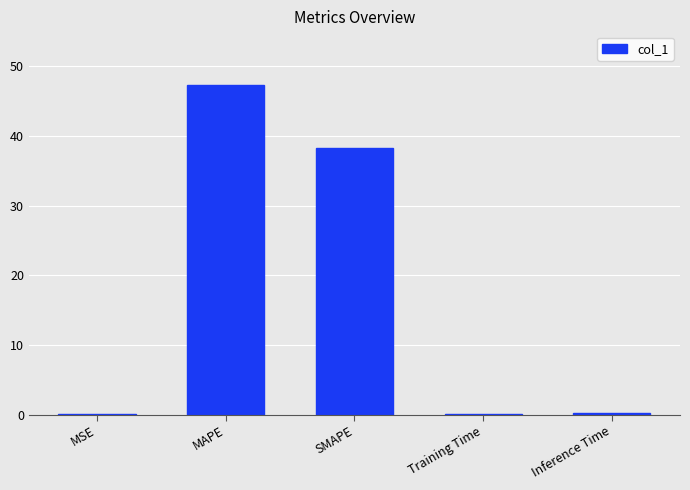

Which has a higher value, MAPE or SMAPE?

MAPE